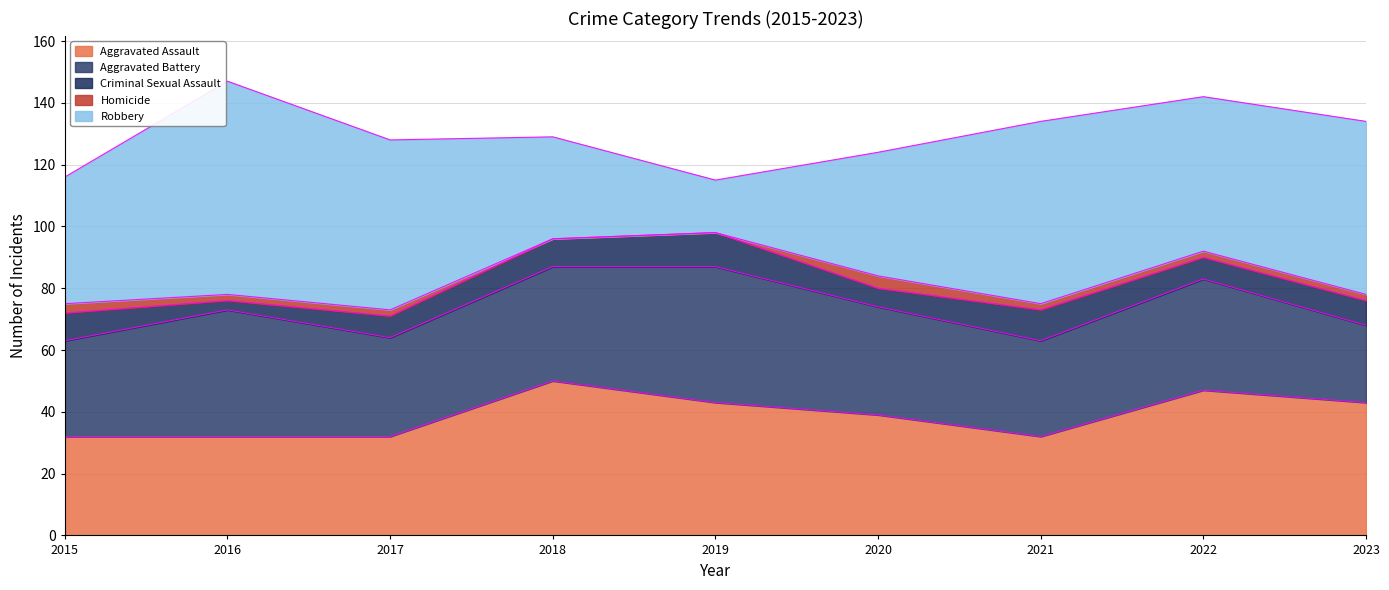

Rank the categories by Homicide value from lowest to highest.

2018, 2019, 2016, 2017, 2021, 2022, 2023, 2015, 2020